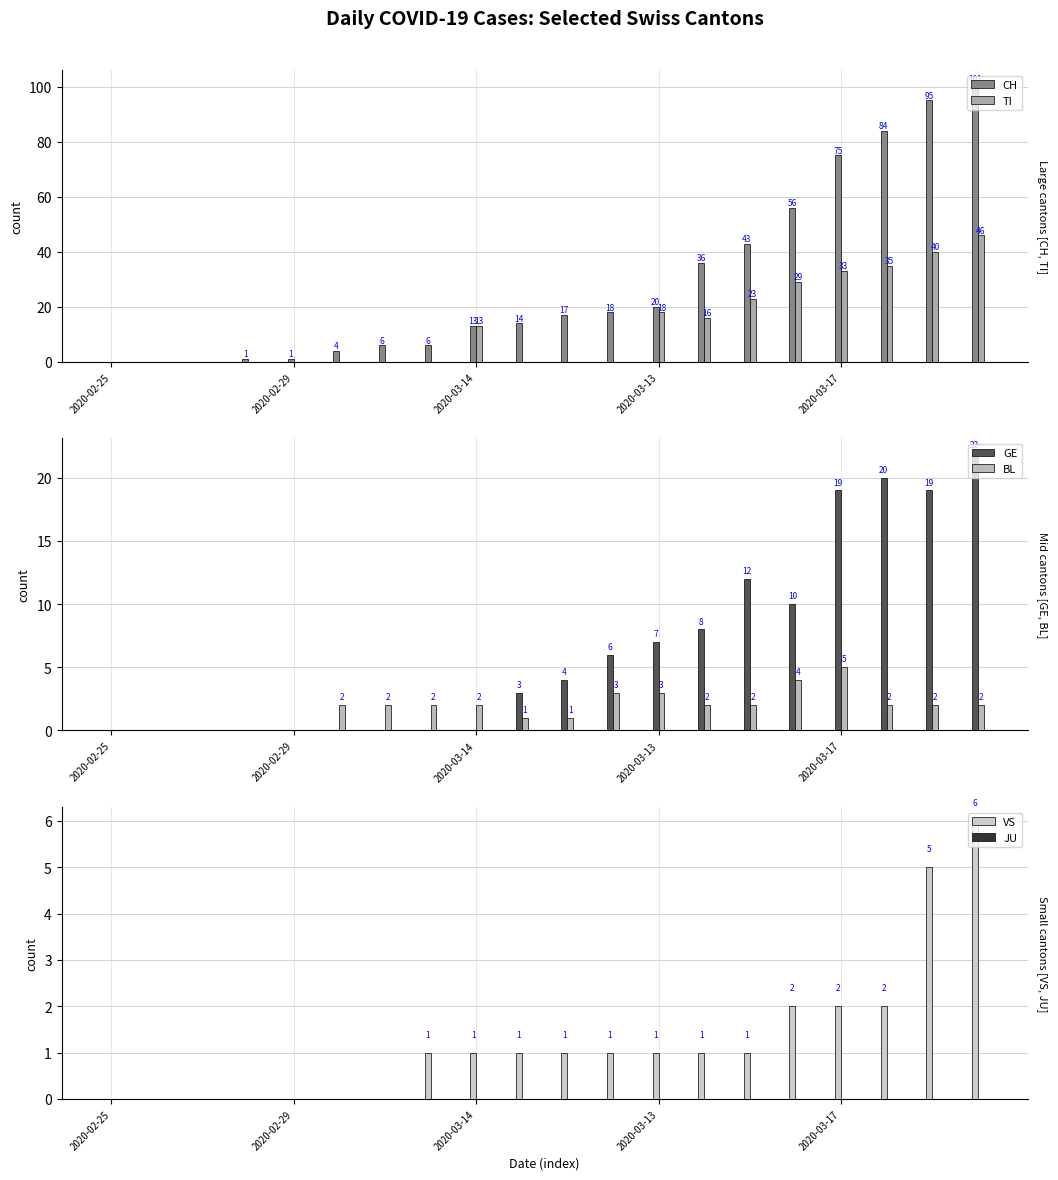

What is the difference between the maximum and minimum values in the CH series?

101